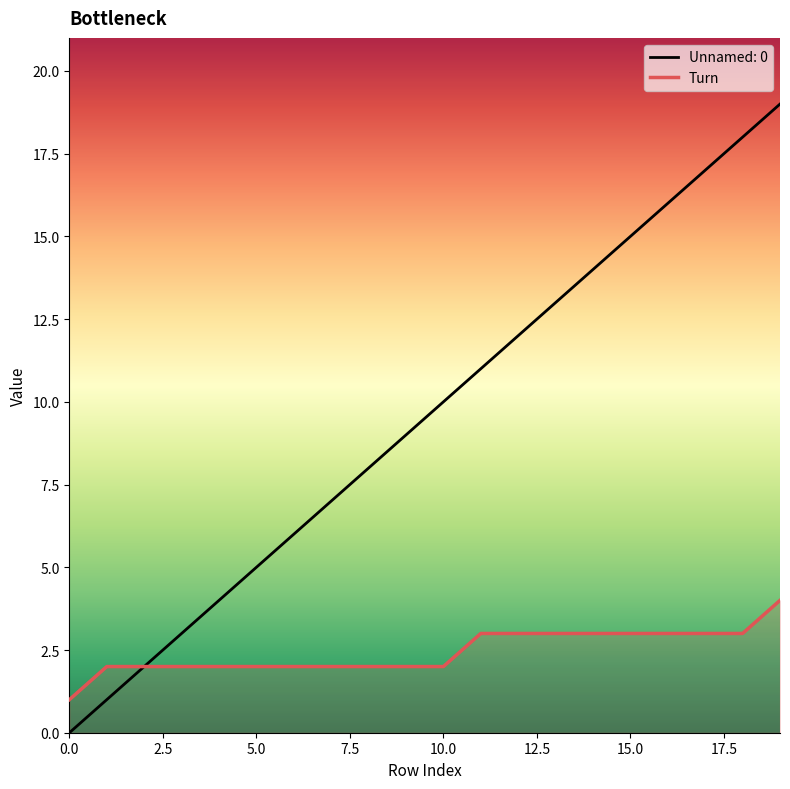

True or false: Unnamed: 0 has a value of 15 at 15.0.

True